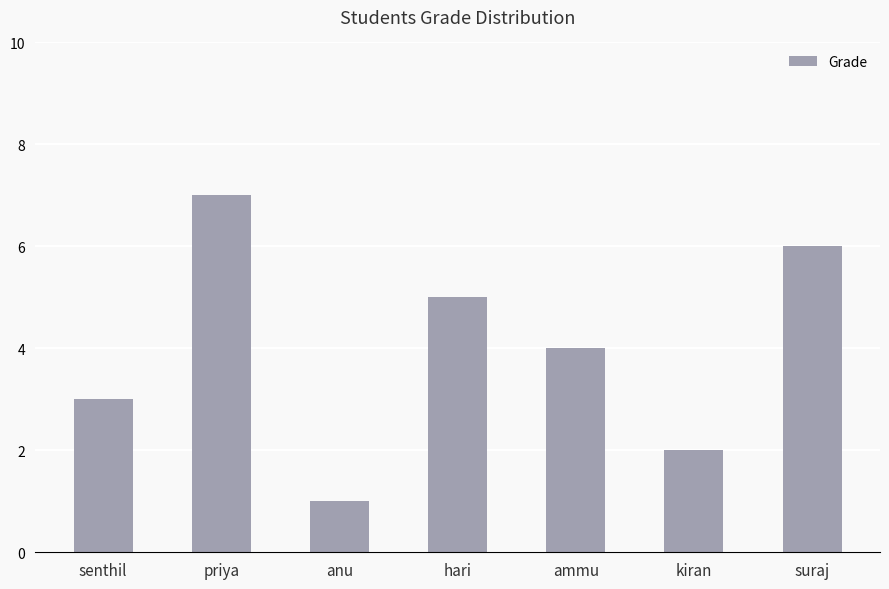

True or false: the data shows 4 at ammu.

True